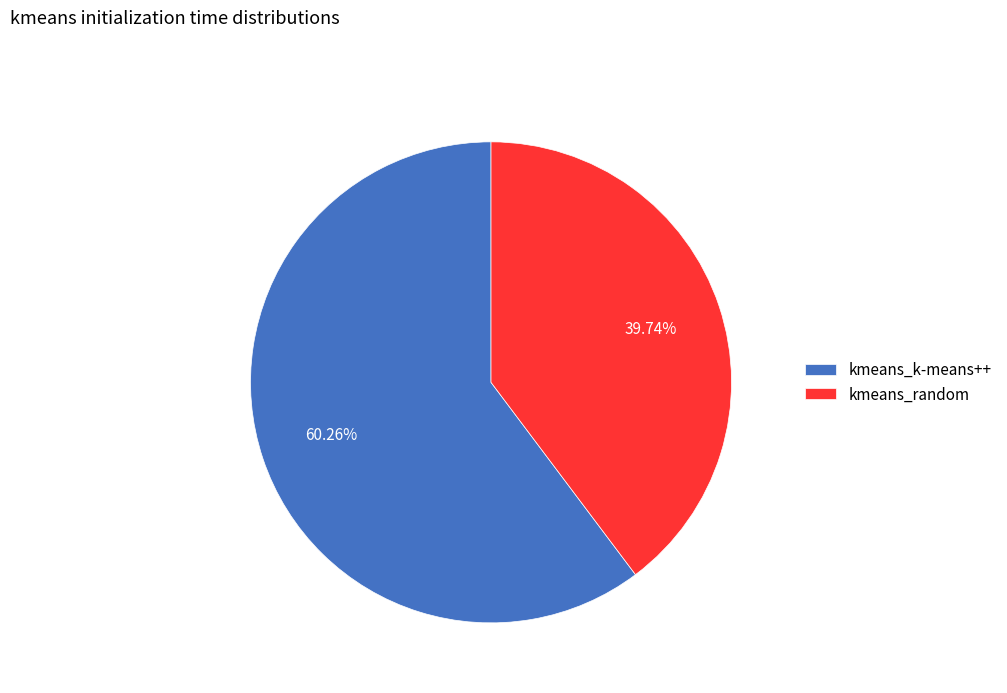

Rank the categories by value from lowest to highest.

kmeans_random, kmeans_k-means++